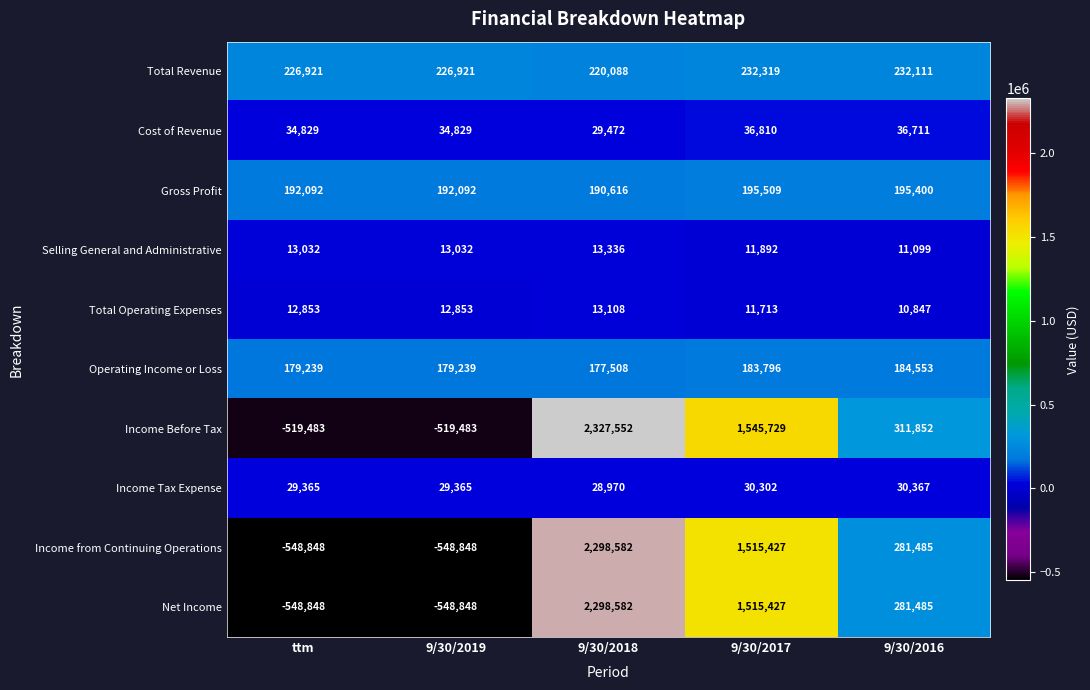

How many data points does each series have?

5